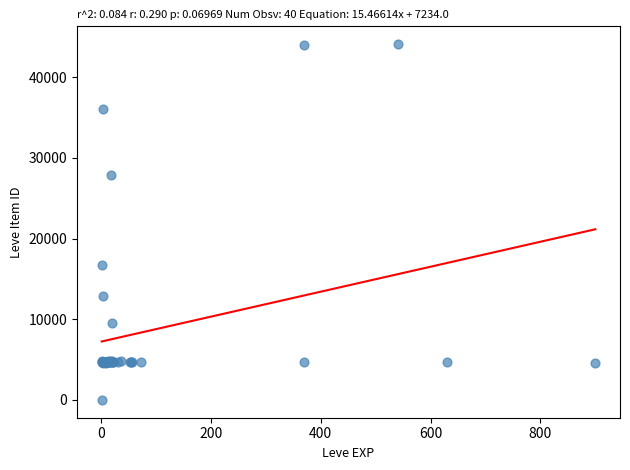

What Y value in the scatter plot is closest to 22050?

16734